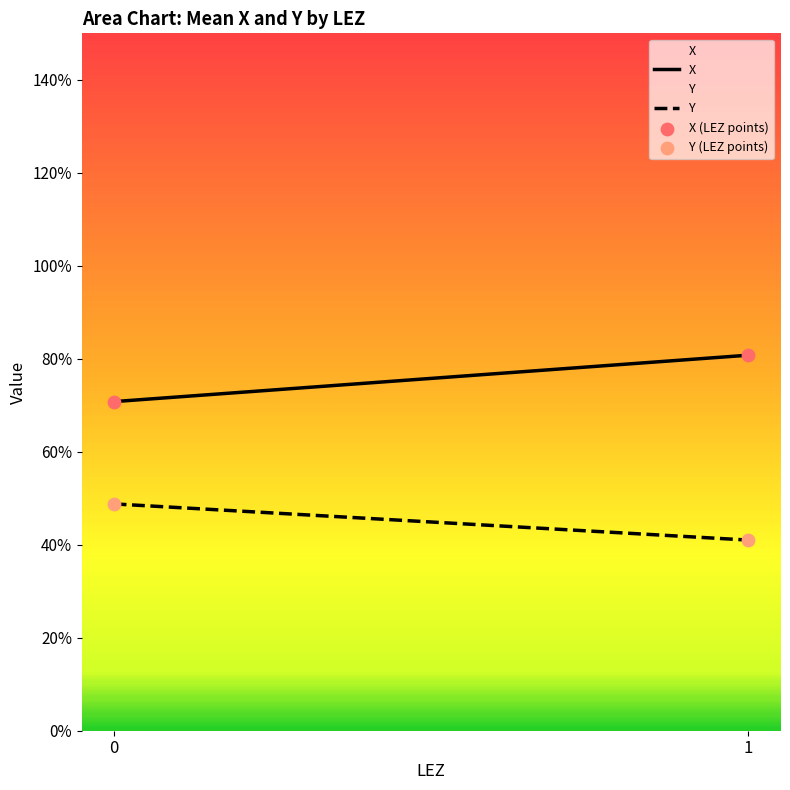

At how many categories does at least one series exceed 60?

200